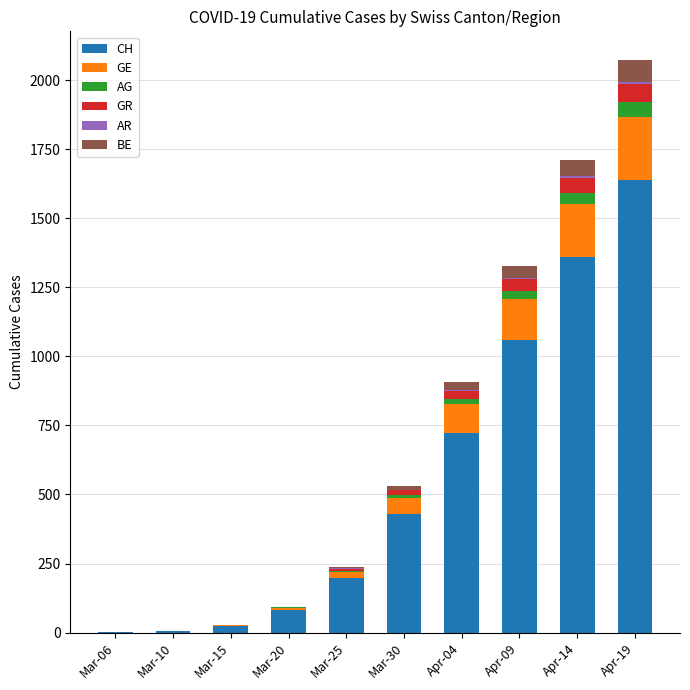

At which category is the sum across all series the highest?

Apr-19